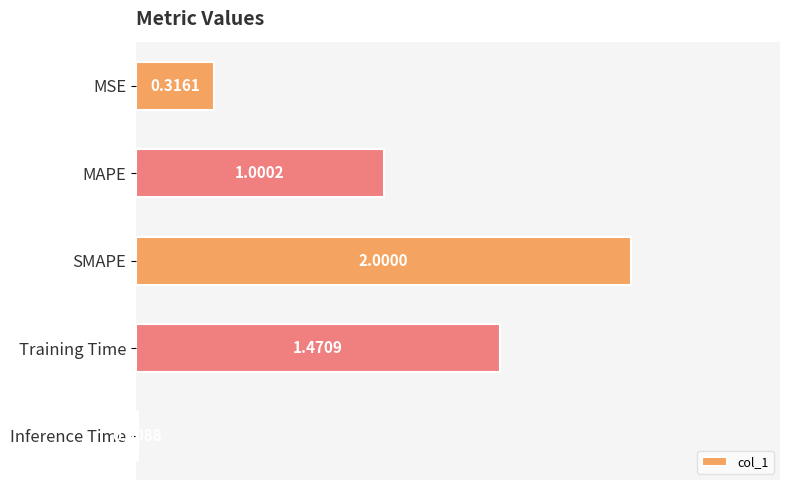

Where is the data nearest to the value 1?

MAPE